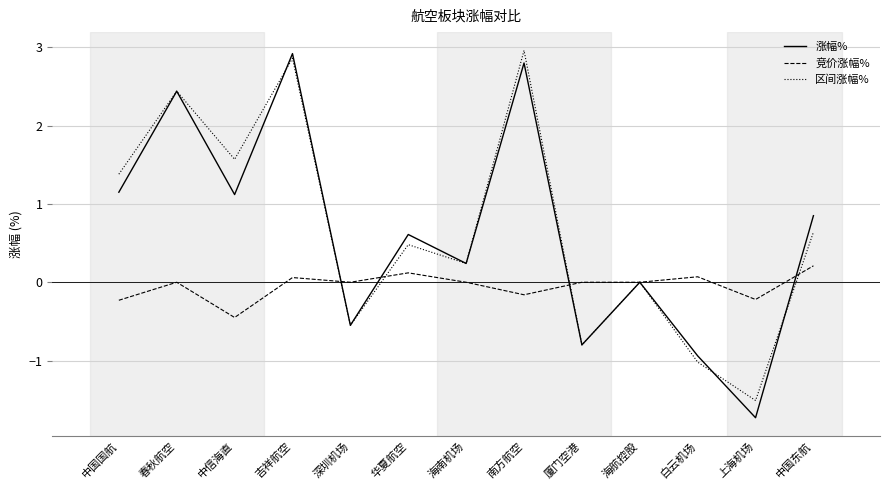

What is the total value across all series at 中信海直?

2.2